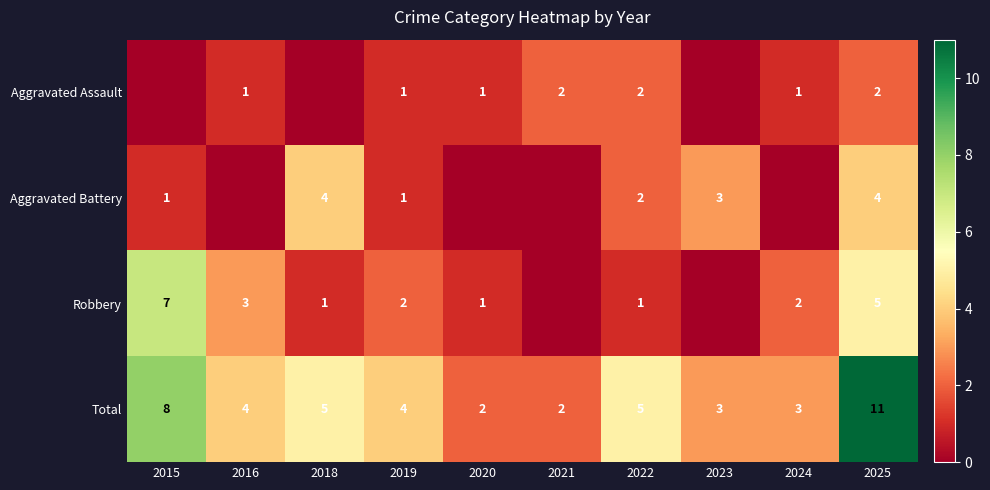

Is the value of Aggravated Battery at 2025 greater than the value of Aggravated Assault at 2016?

Yes